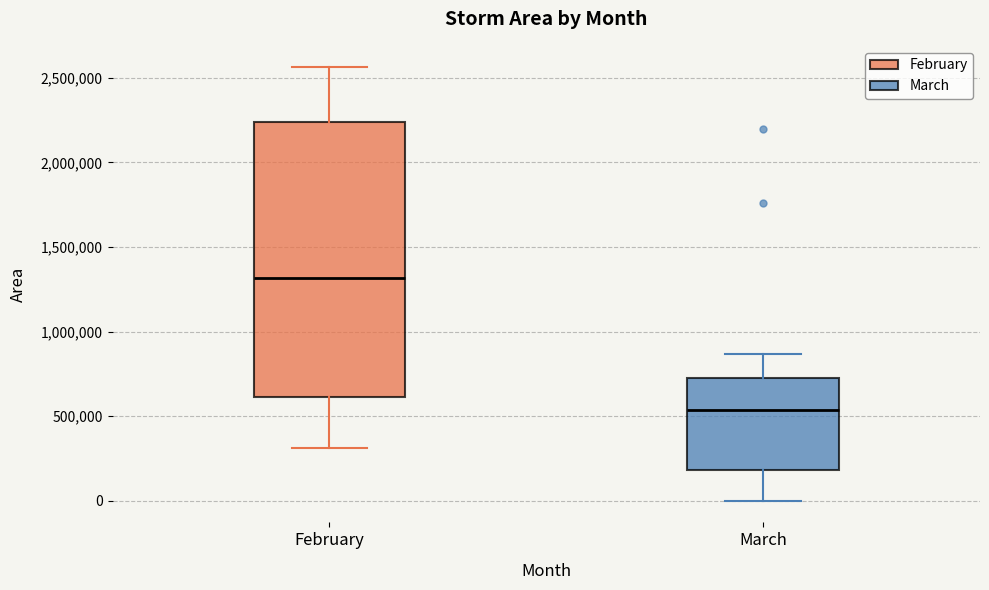

Which box's median line is the lowest?

March